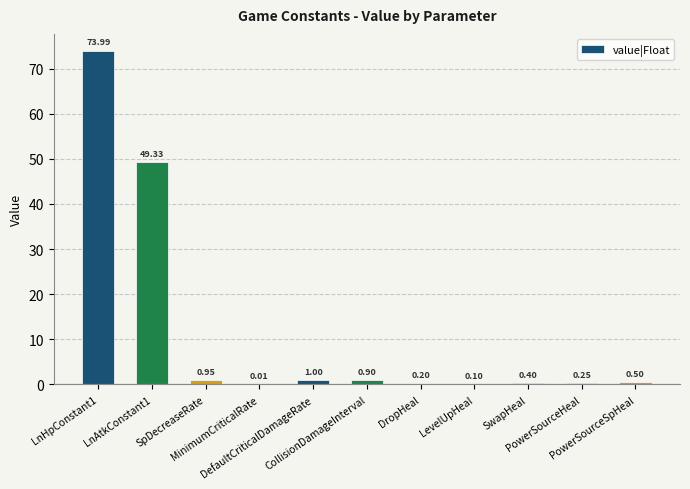

What is the sum of all values?

127.6